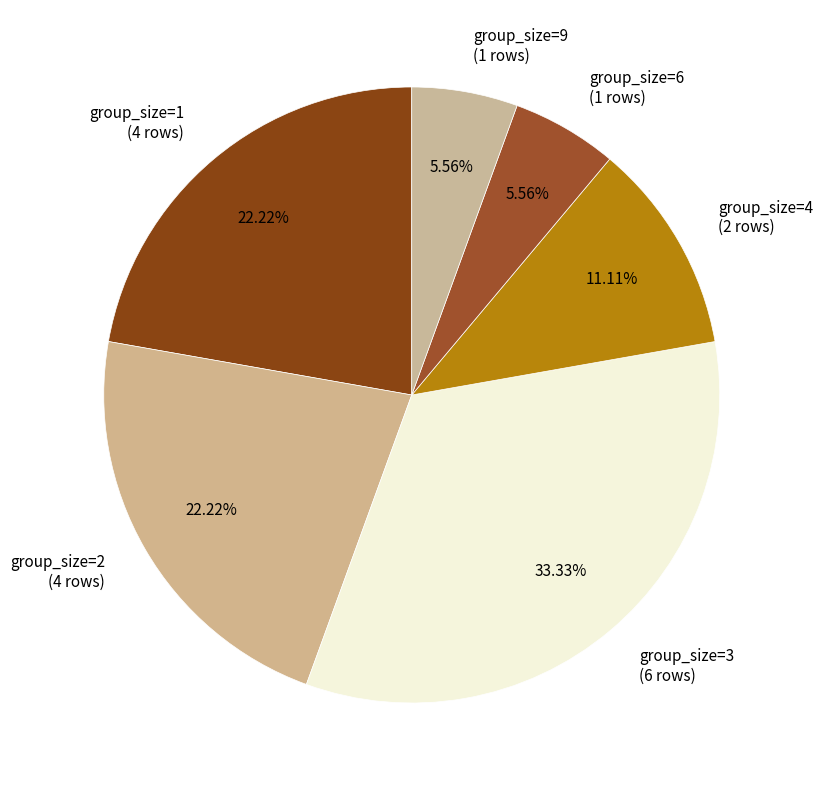

Between group_size=9 (1 rows) and group_size=3 (6 rows), which is larger?

group_size=3 (6 rows)